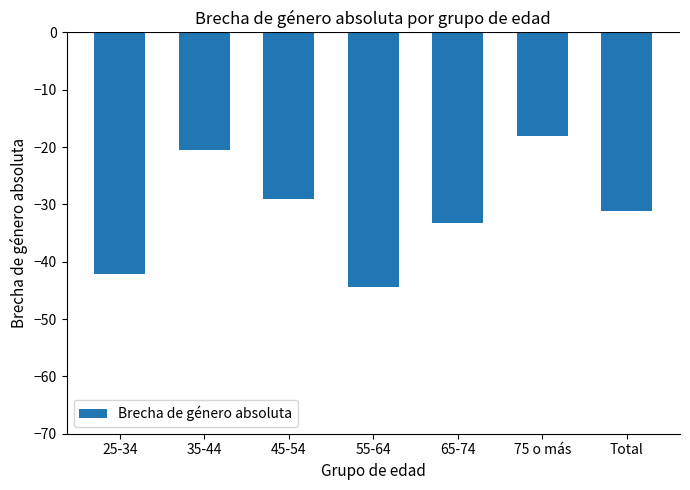

Does the chart contain any negative values?

Yes